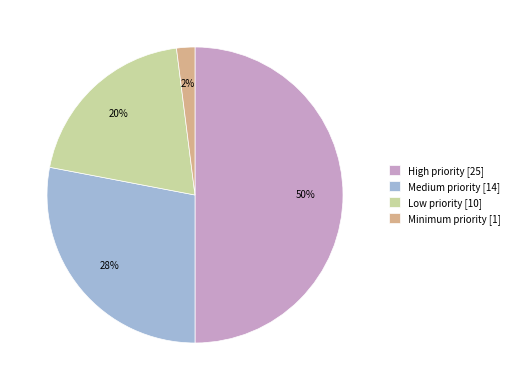

What percentage is the Low priority slice, to the nearest percent?

20%